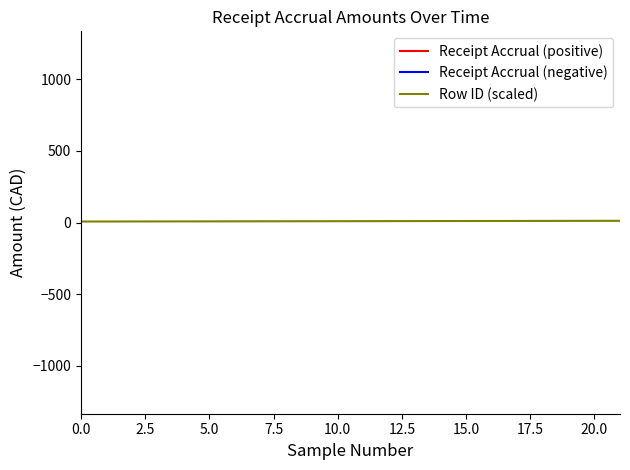

Does the chart have visible grid lines?

No